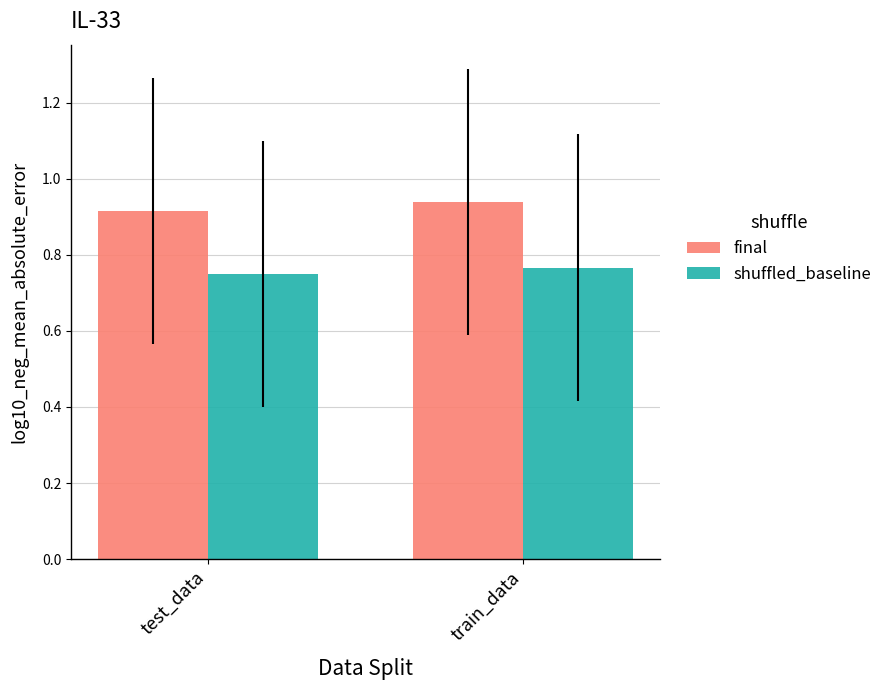

At which category is the sum across all series the highest?

train_data